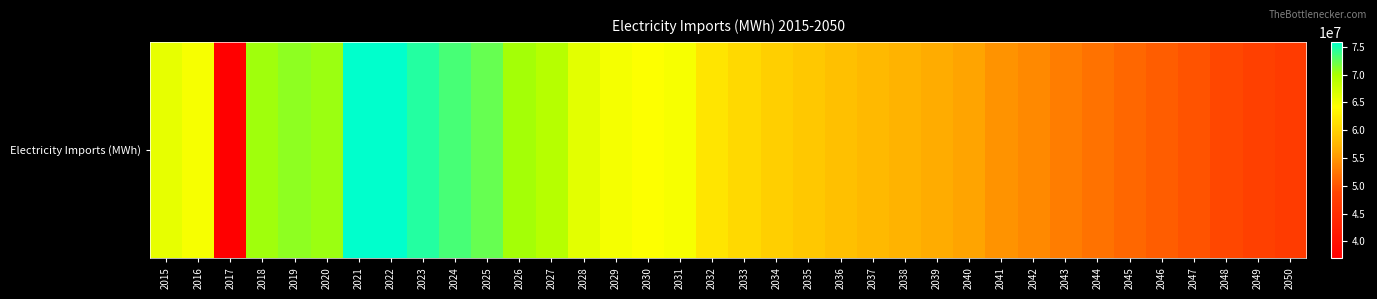

Which category has the lowest value across all series?

2017